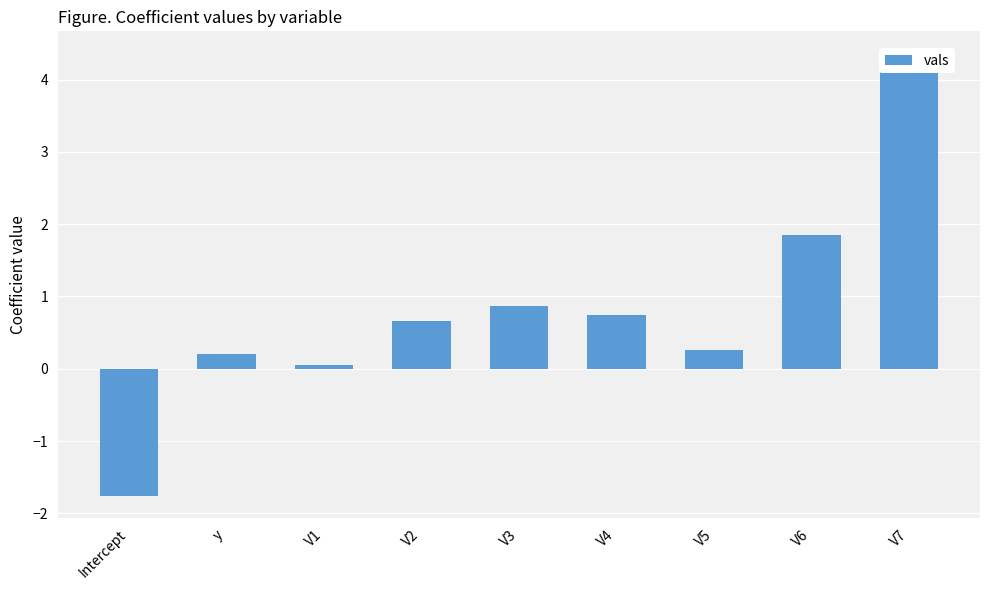

The chart shows a value of -1.8 at Intercept. True or false?

True